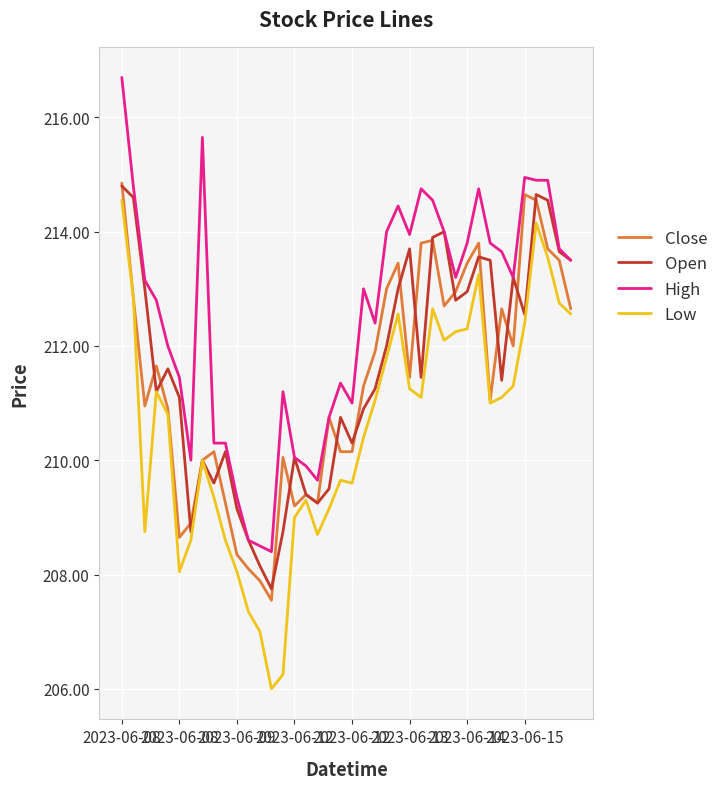

What is the lowest value of the Low series?

206.0